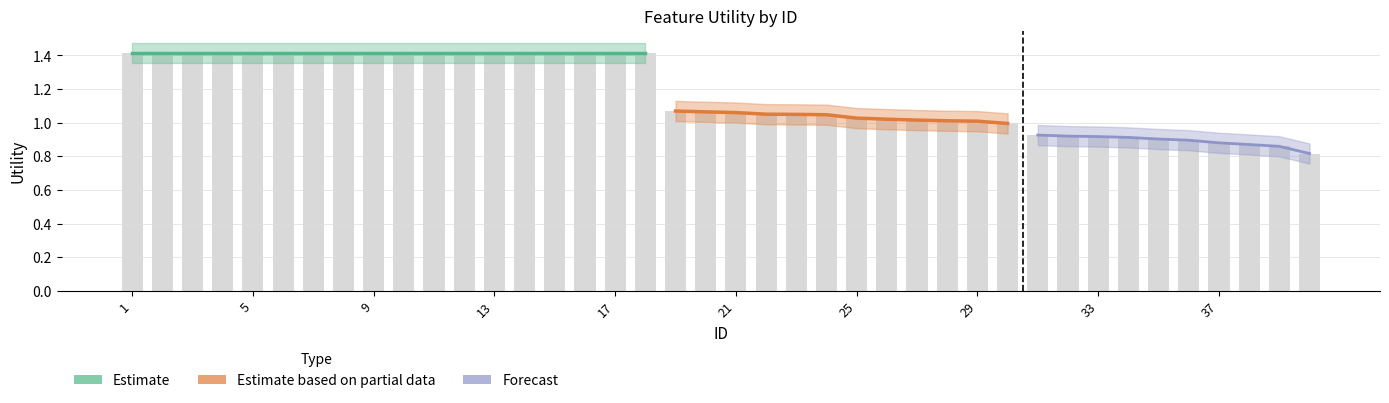

Reading left to right, what are all the values shown in this chart?

1.4	1.4	1.4	1.4	1.4	1.4	1.4	1.4	1.4	1.4	1.4	1.4	1.4	1.4	1.4	1.4	1.4	1.4	1.1	1.1	1.1	1.1	1.0	1.0	1.0	1.0	1.0	1.0	1.0	1.0	0.9	0.9	0.9	0.9	0.9	0.9	0.9	0.9	0.9	0.8